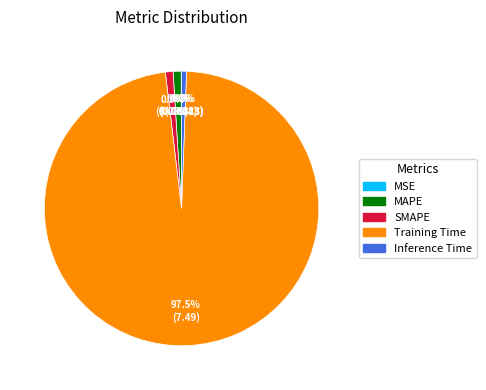

Between SMAPE and Training Time, which is larger?

Training Time